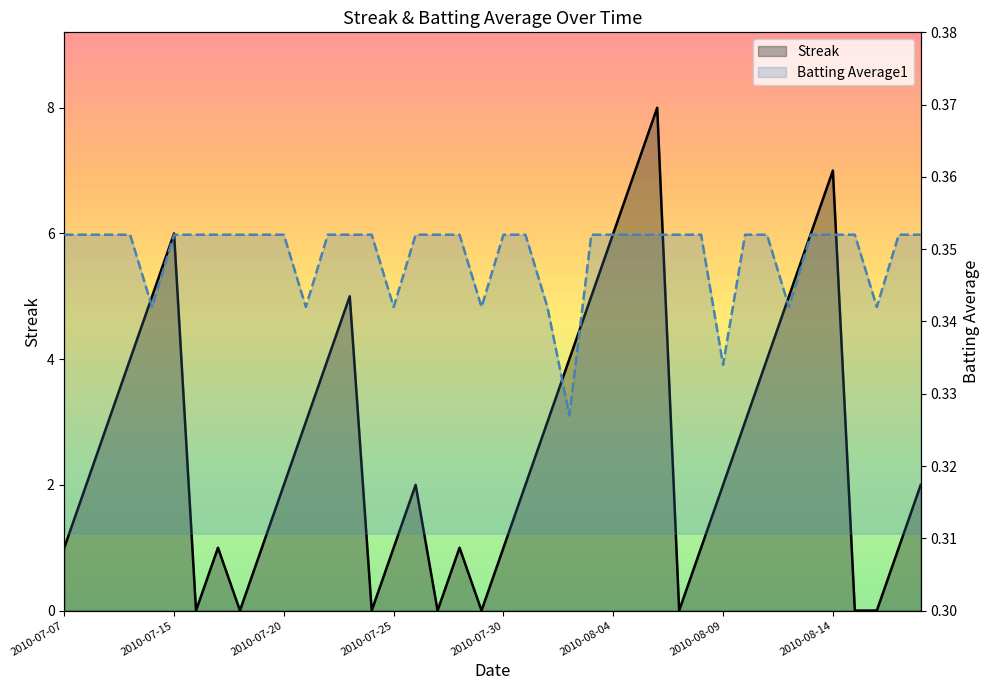

At which category does the chart reach its peak across all series?

27